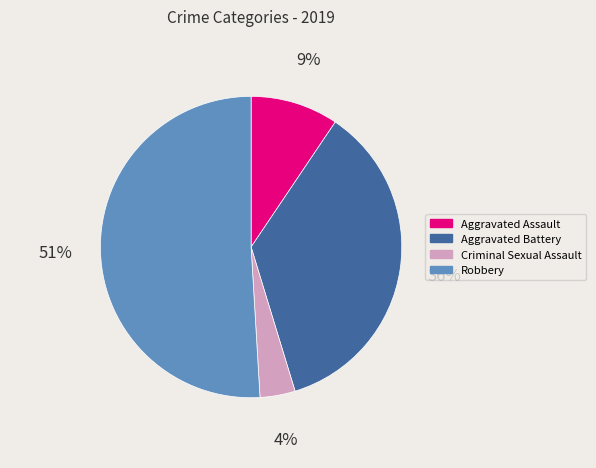

Does Criminal Sexual Assault account for over 50% of the chart?

No